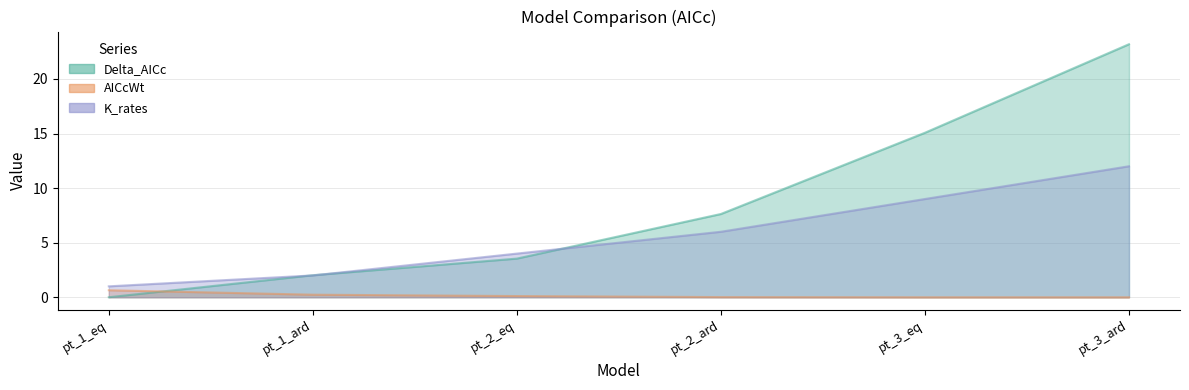

What is the spread (max minus min) of values at pt_1_eq?

1.0